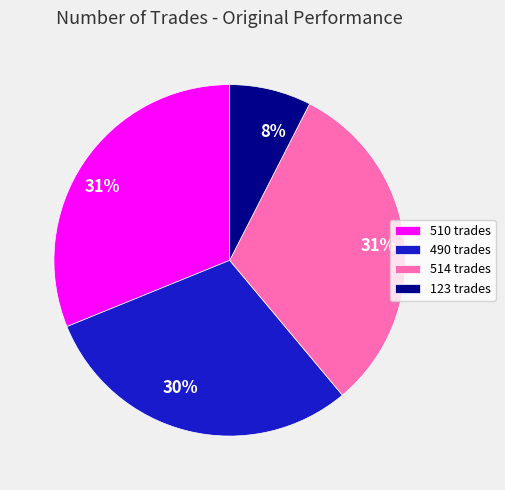

The 490 slice represents 30% of the pie. True or false?

True